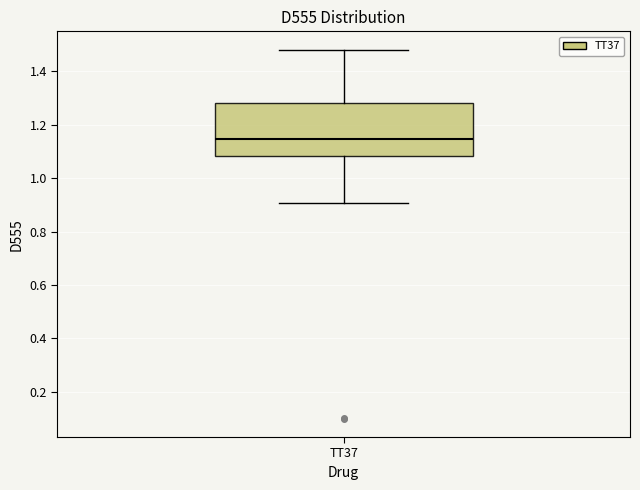

Transcribe this box plot: give where the median line is, the range the box spans, and where the two whiskers end, as read against the y-axis. The values are not printed on the chart, so give them approximately, as read against the axis.

median 1.14, box 1.08 to 1.28, whiskers 0.90 to 1.48